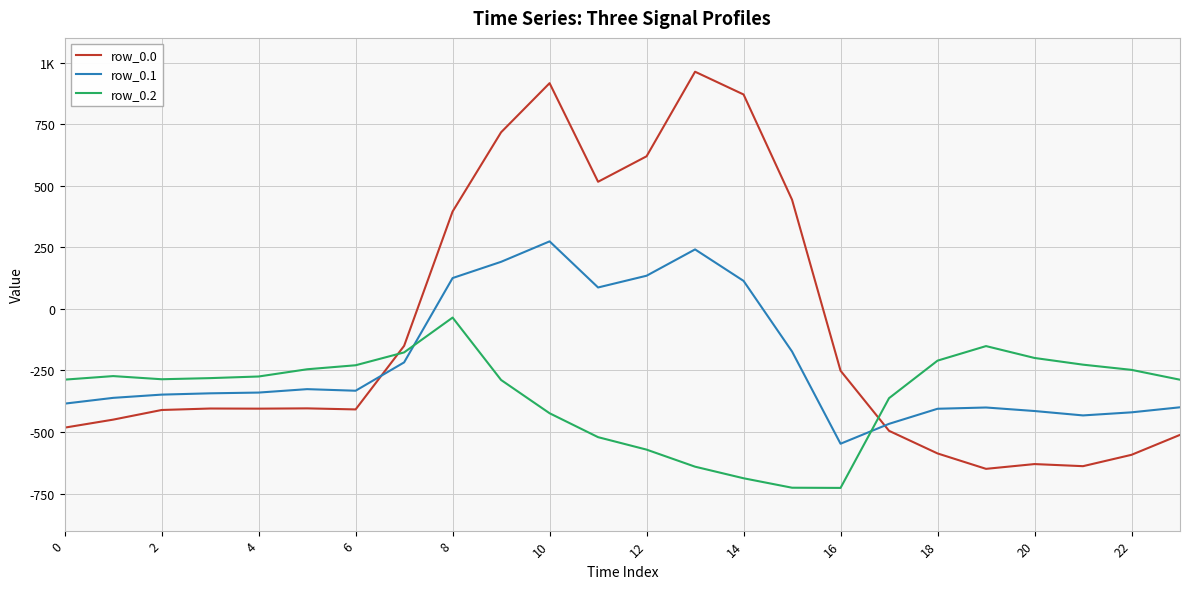

Rank the series by their maximum value, from lowest to highest.

row_0.2, row_0.1, row_0.0